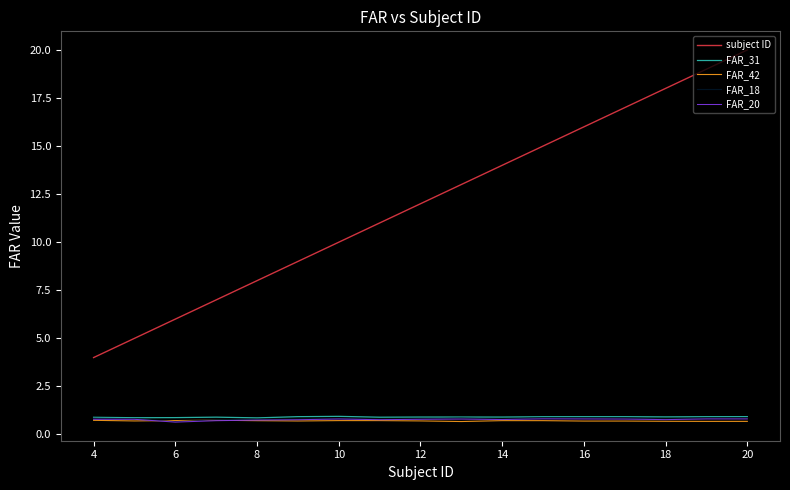

Which series has the largest total across all categories?

subject ID